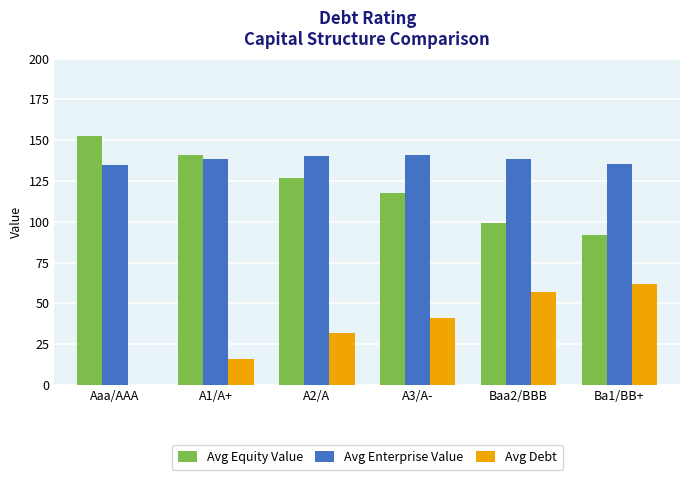

Which category has the highest value across all series?

Aaa/AAA